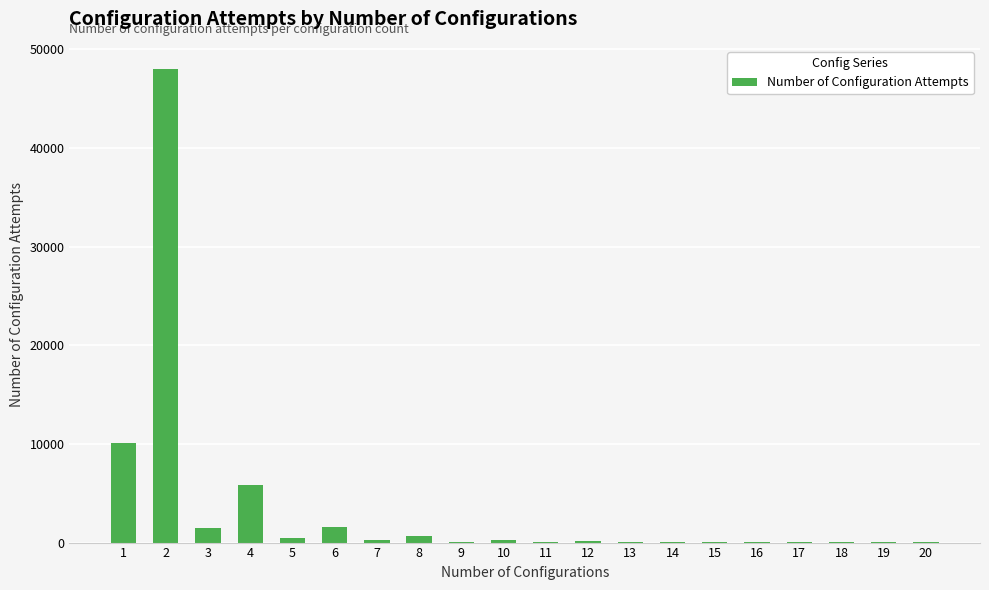

At which label does the data first exceed 176?

1